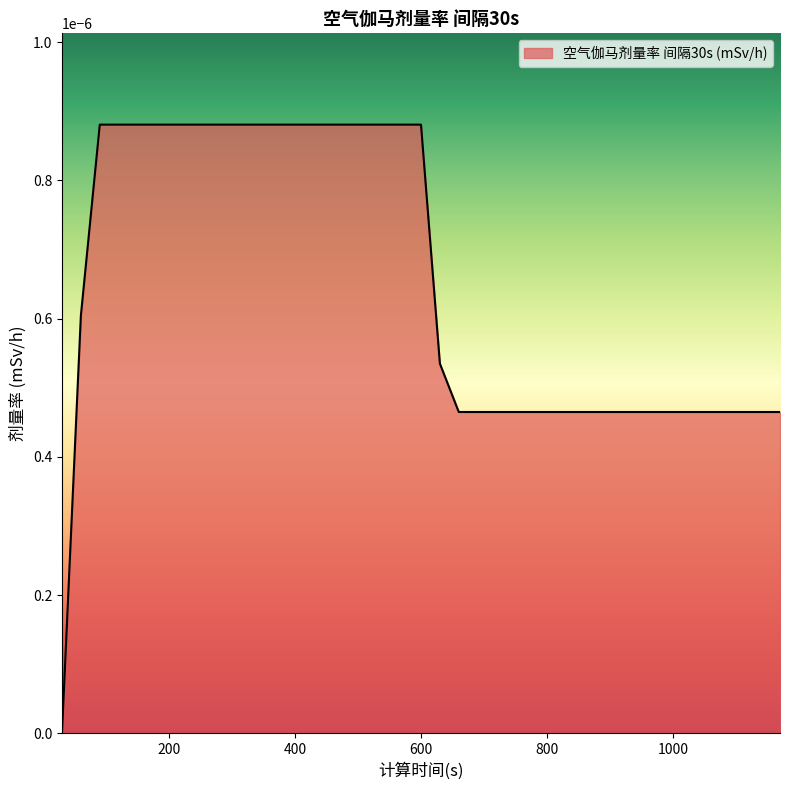

Is this an area chart (filled region under the line)?

Yes